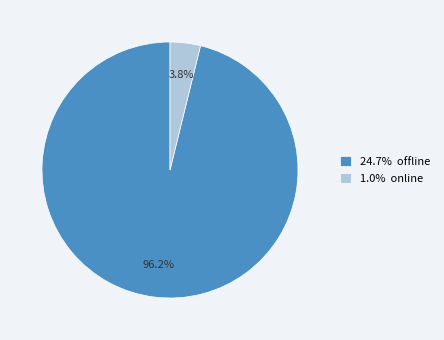

Rank the categories by value from lowest to highest.

1.0% online, 24.7% offline